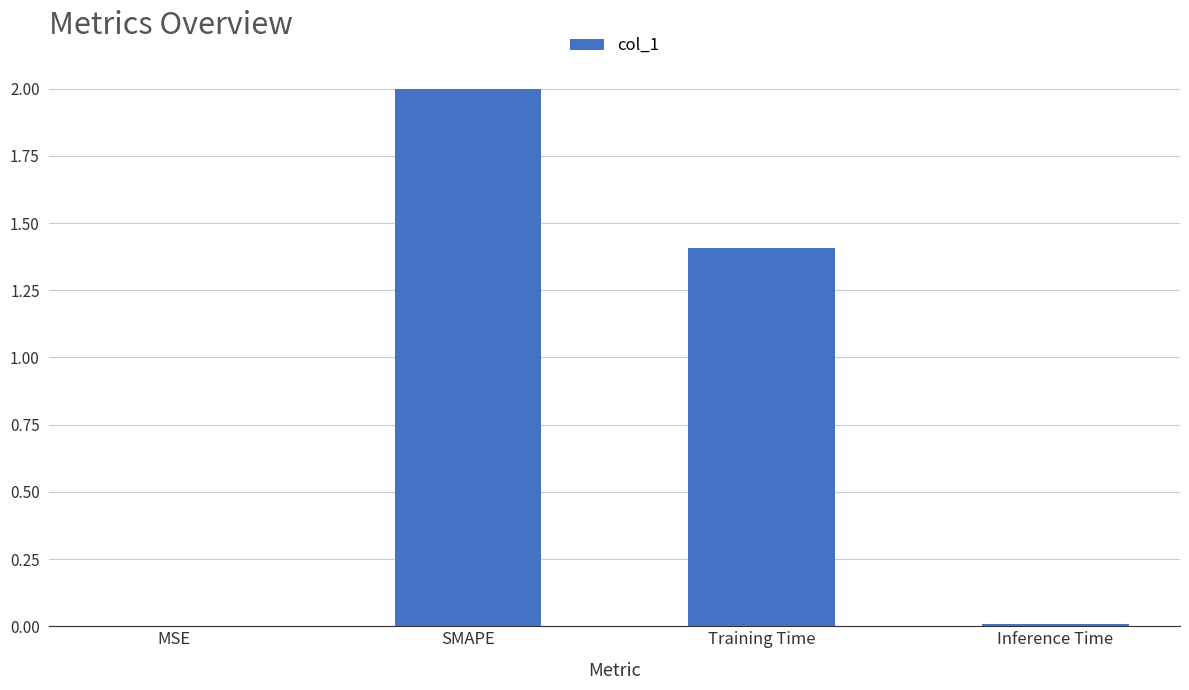

Which has a higher value, SMAPE or MSE?

SMAPE